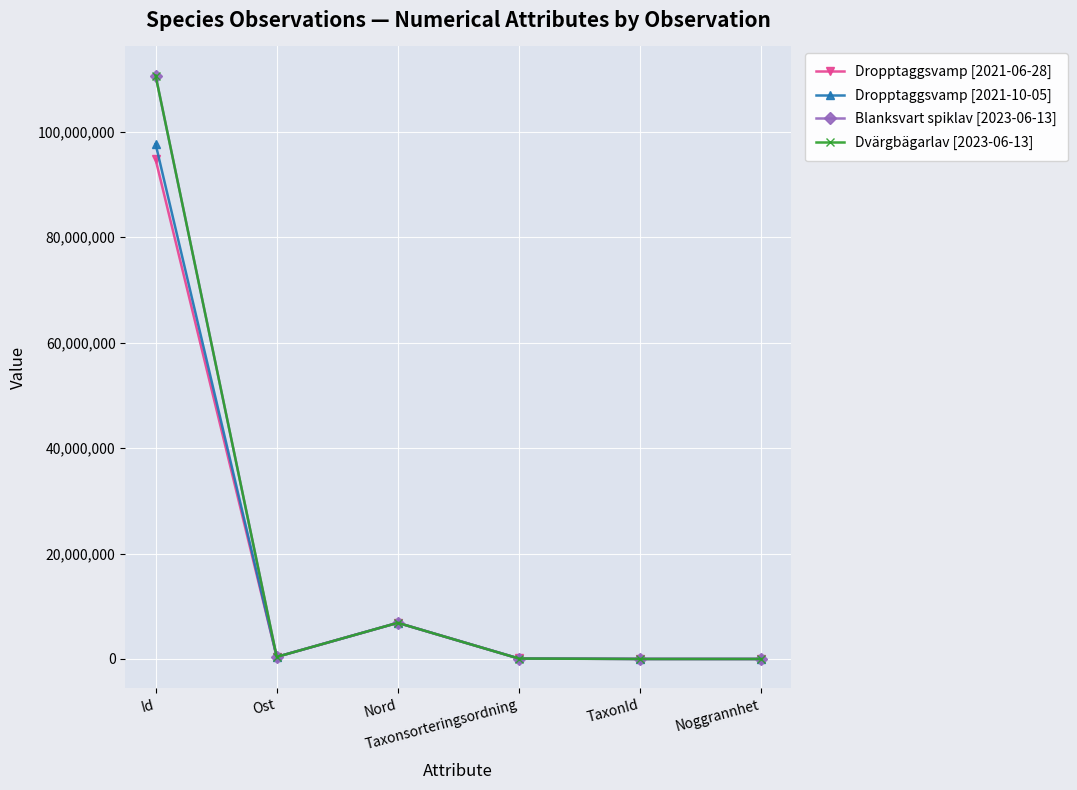

True or false: Dvärgbägarlav [2023-06-13] has more than 0 points higher than both neighbors.

True